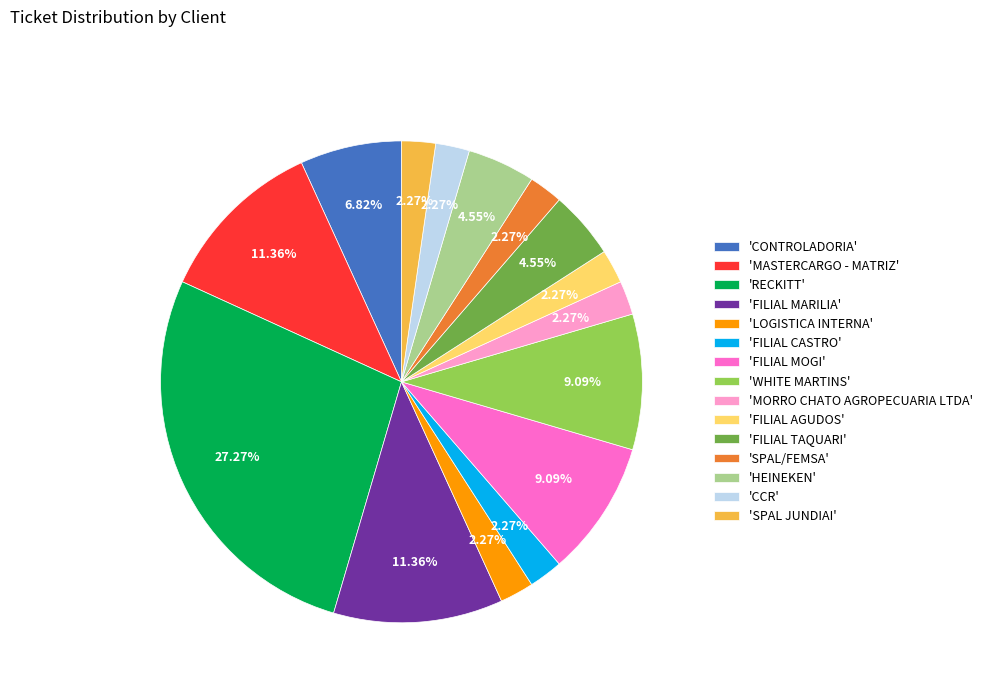

To the nearest percent, what is the average slice percentage?

7%